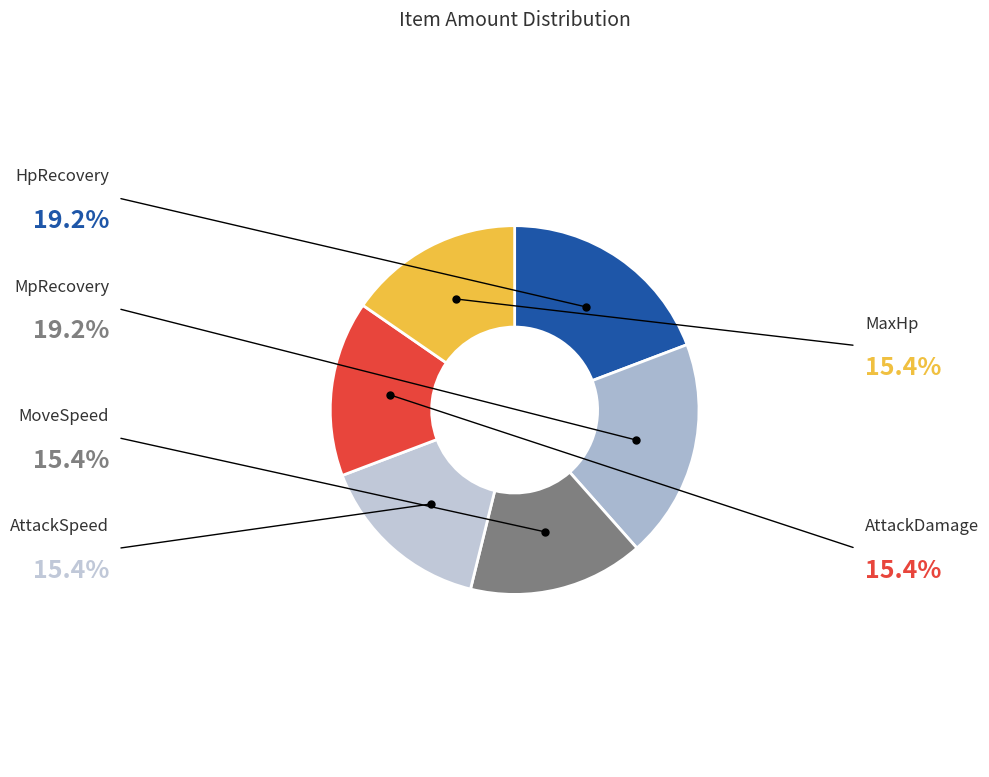

Which category has the biggest portion of the pie?

HpRecovery